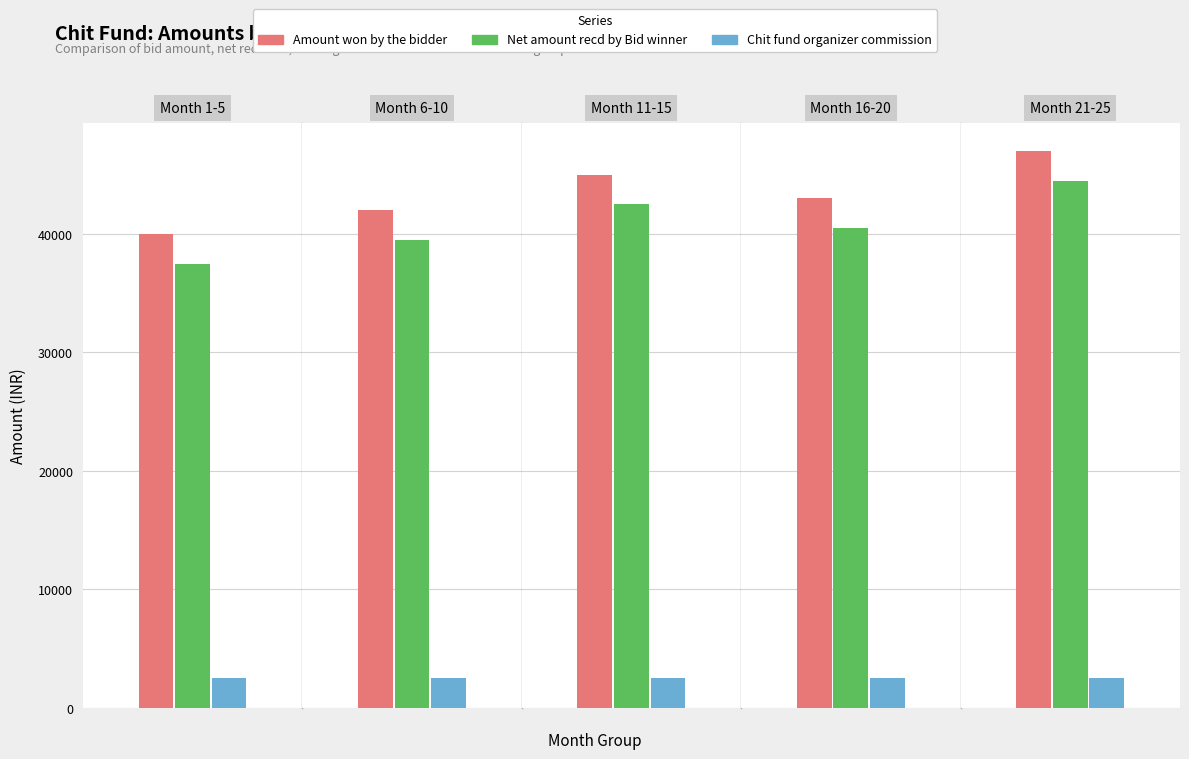

Are the bars grouped side by side (vs. stacked)?

Yes